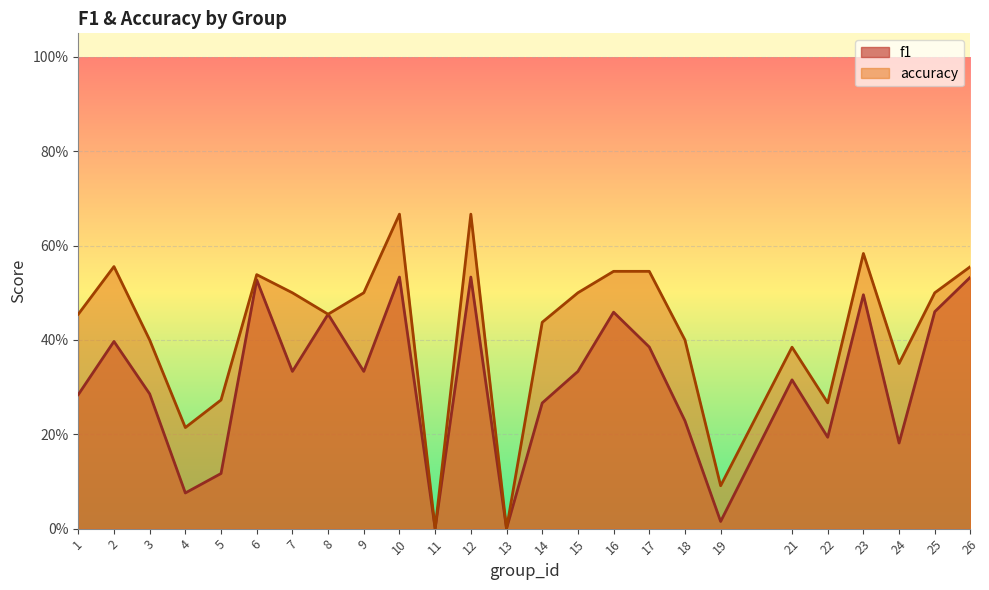

The value of f1 at 19 is 0.0. True or false?

True